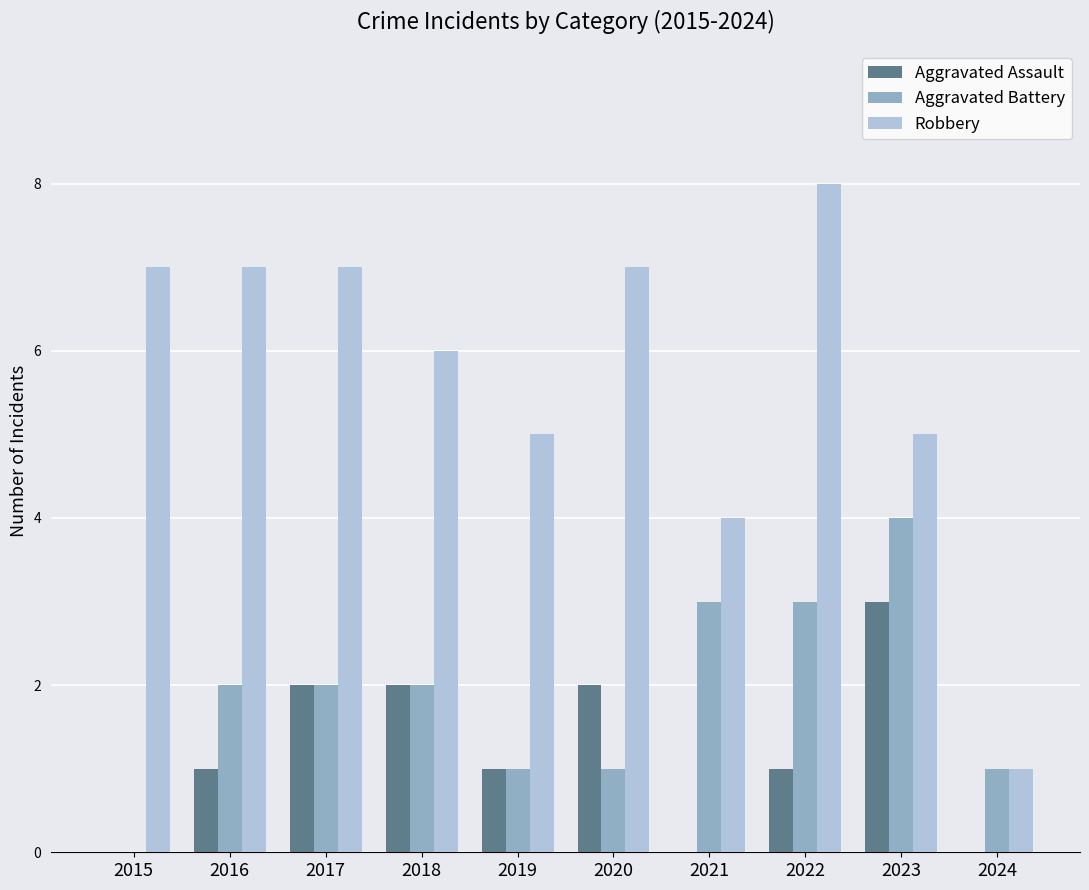

What is the total value across all series at 2023?

12